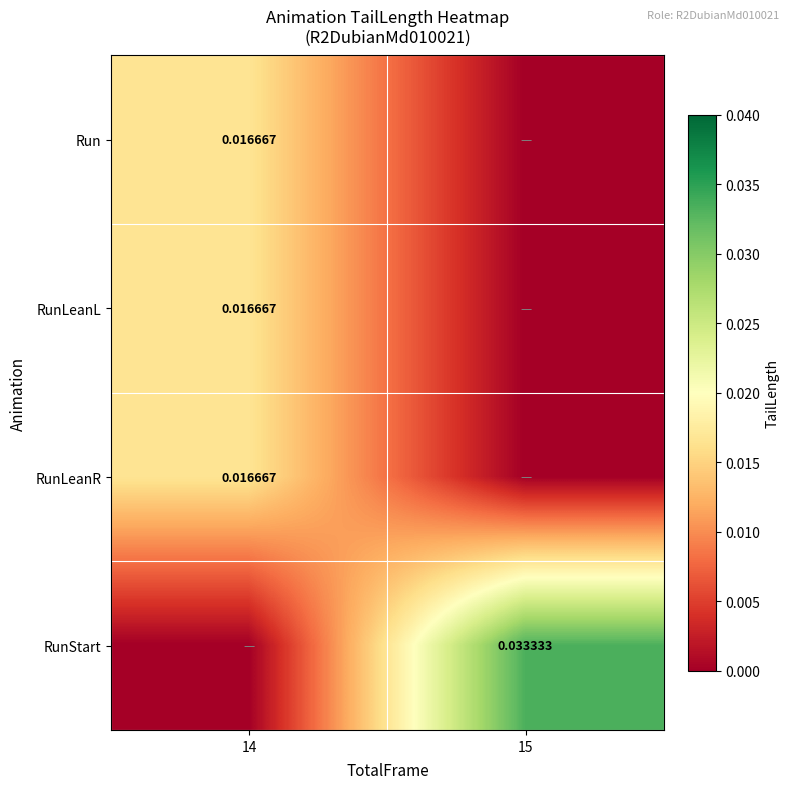

At which category is the sum across all series the highest?

14